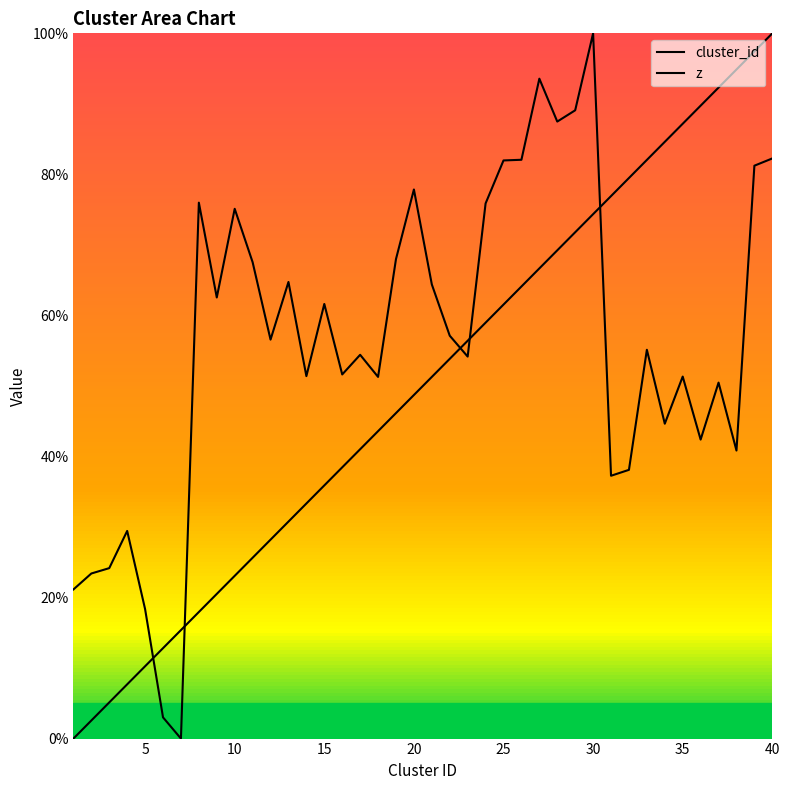

List the series in order of their overall mean, highest first.

z, cluster_id